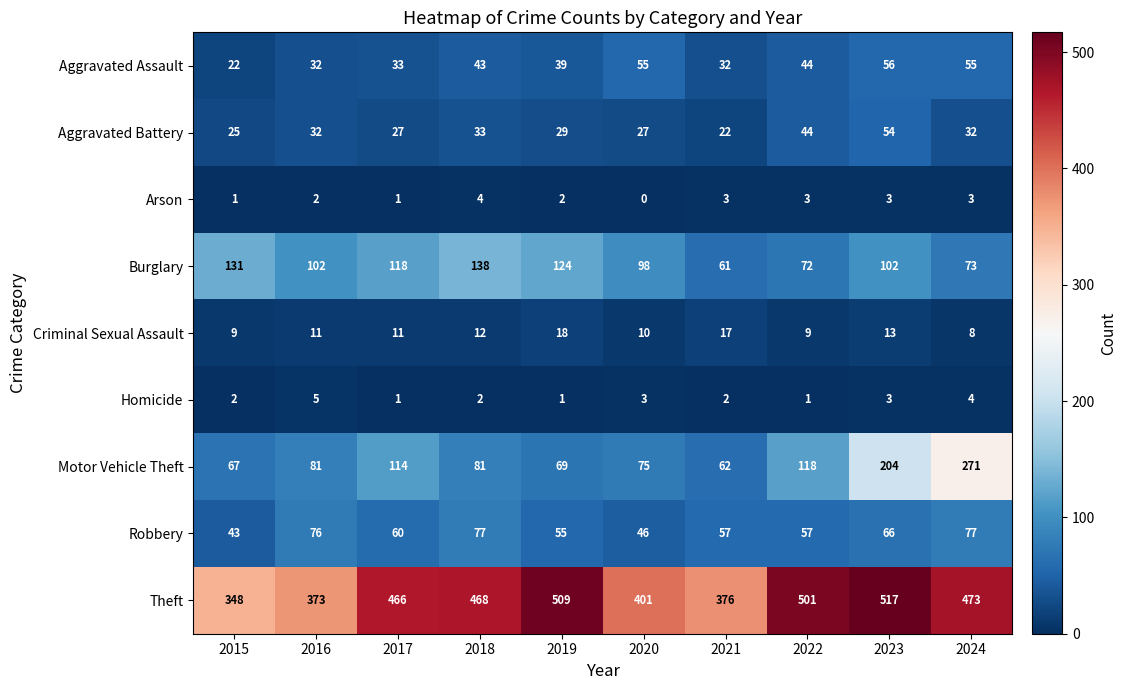

At 2018, list the series in order from smallest to largest.

Homicide, Arson, Criminal Sexual Assault, Aggravated Battery, Aggravated Assault, Robbery, Motor Vehicle Theft, Burglary, Theft